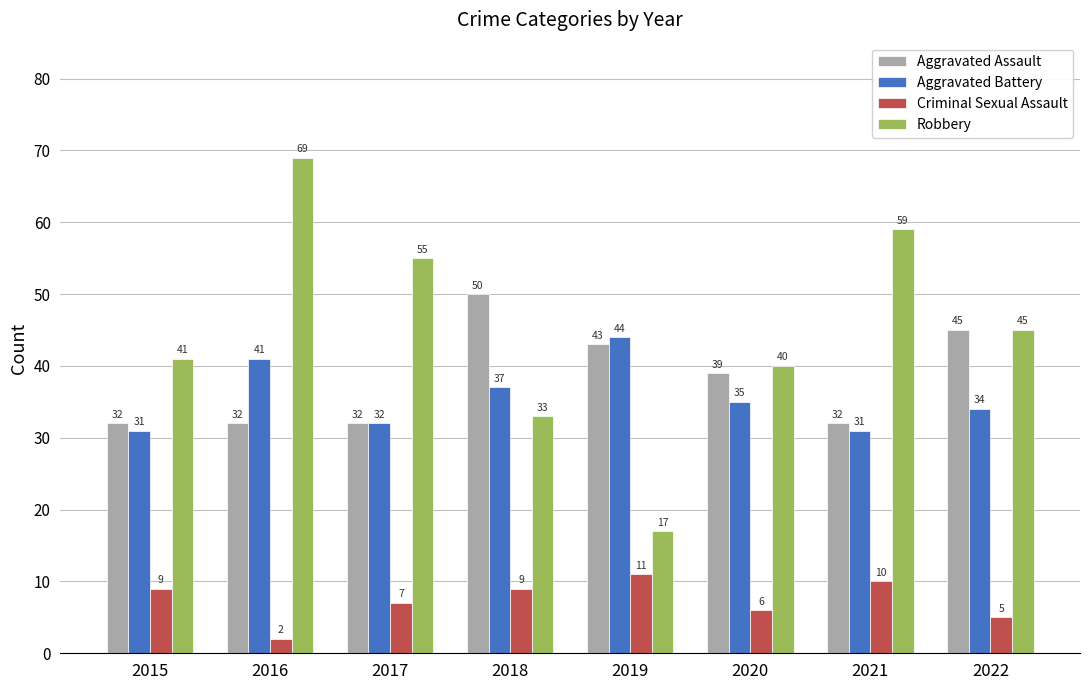

Which series has the widest spread of values?

Robbery